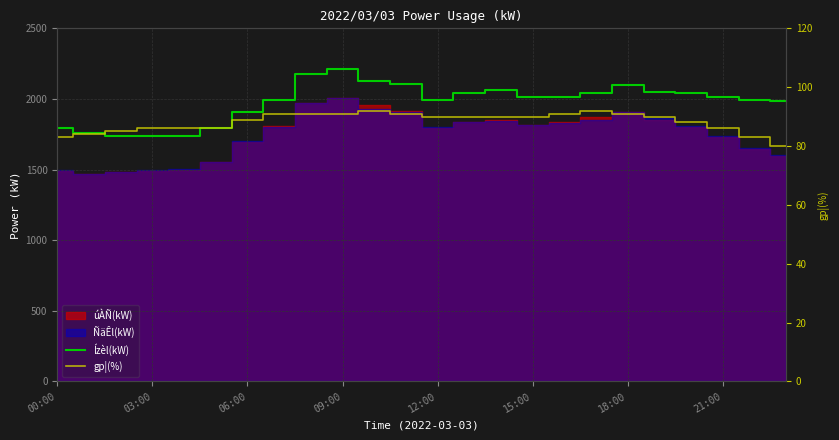

What is the difference between the gp¦(%) values at 20 and 23?

8